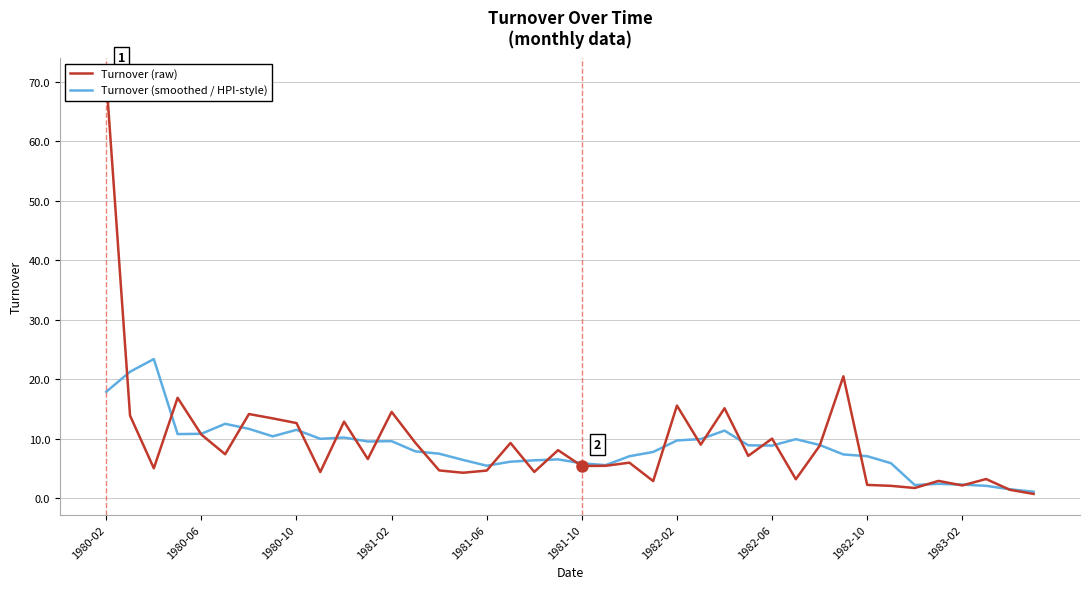

What is the highest value of the Turnover (smoothed / HPI-style) series?

23.4